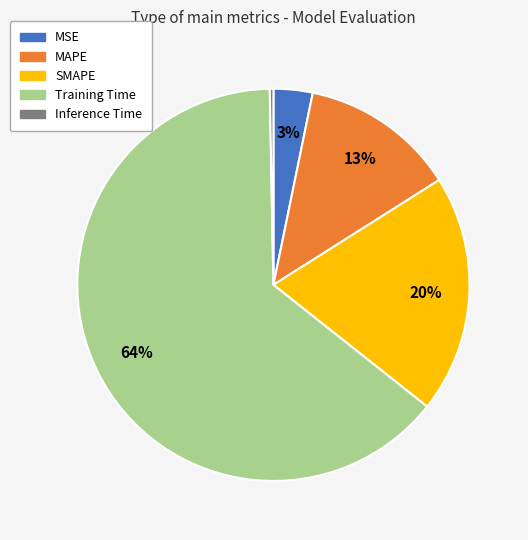

What is the smallest slice in the pie chart?

Inference Time